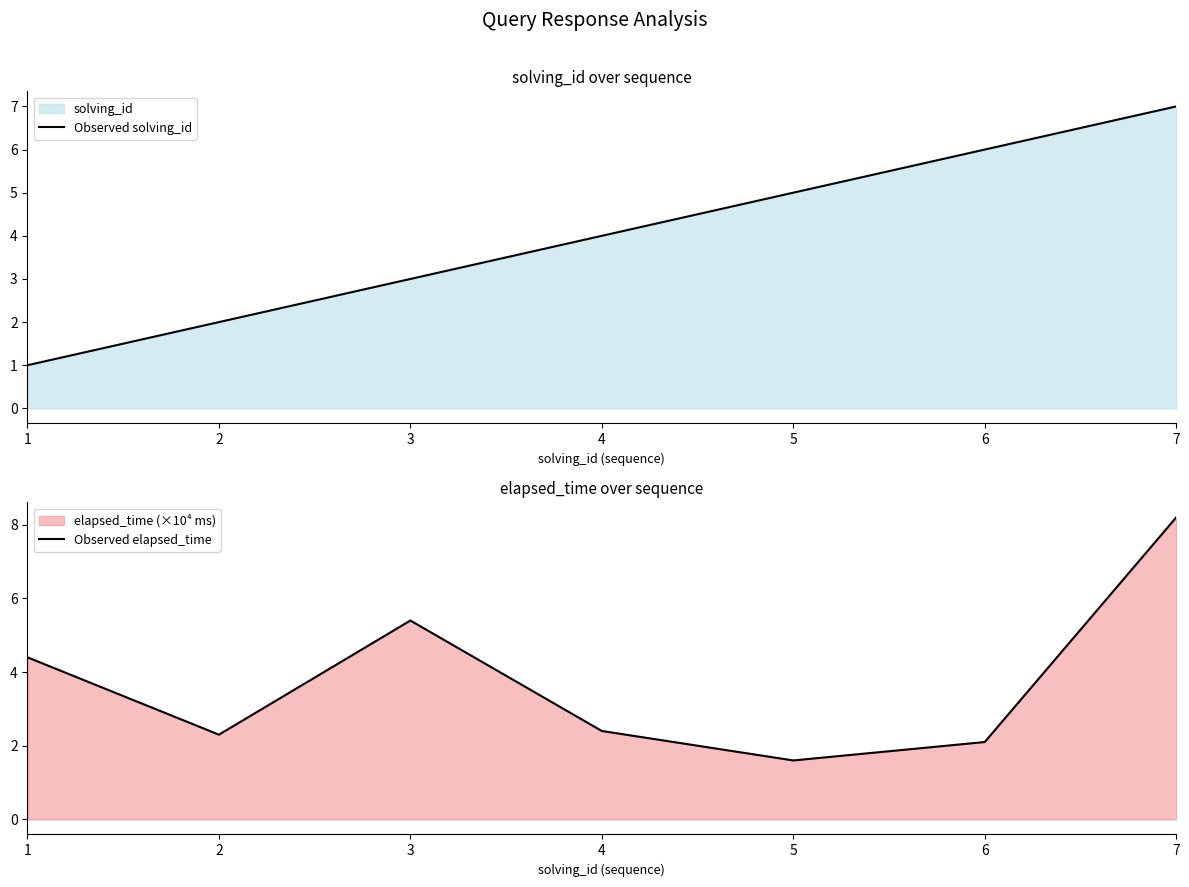

List the labels in order of Observed solving_id value, largest first.

7, 6, 5, 4, 3, 2, 1